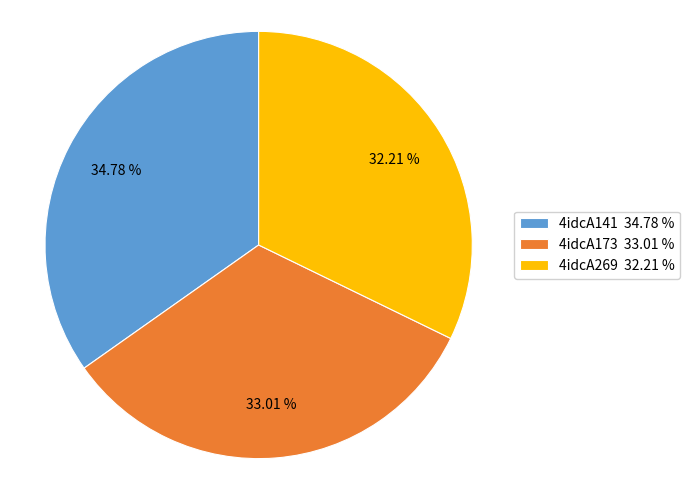

Rank the categories by value from highest to lowest.

4idcA141, 4idcA173, 4idcA269